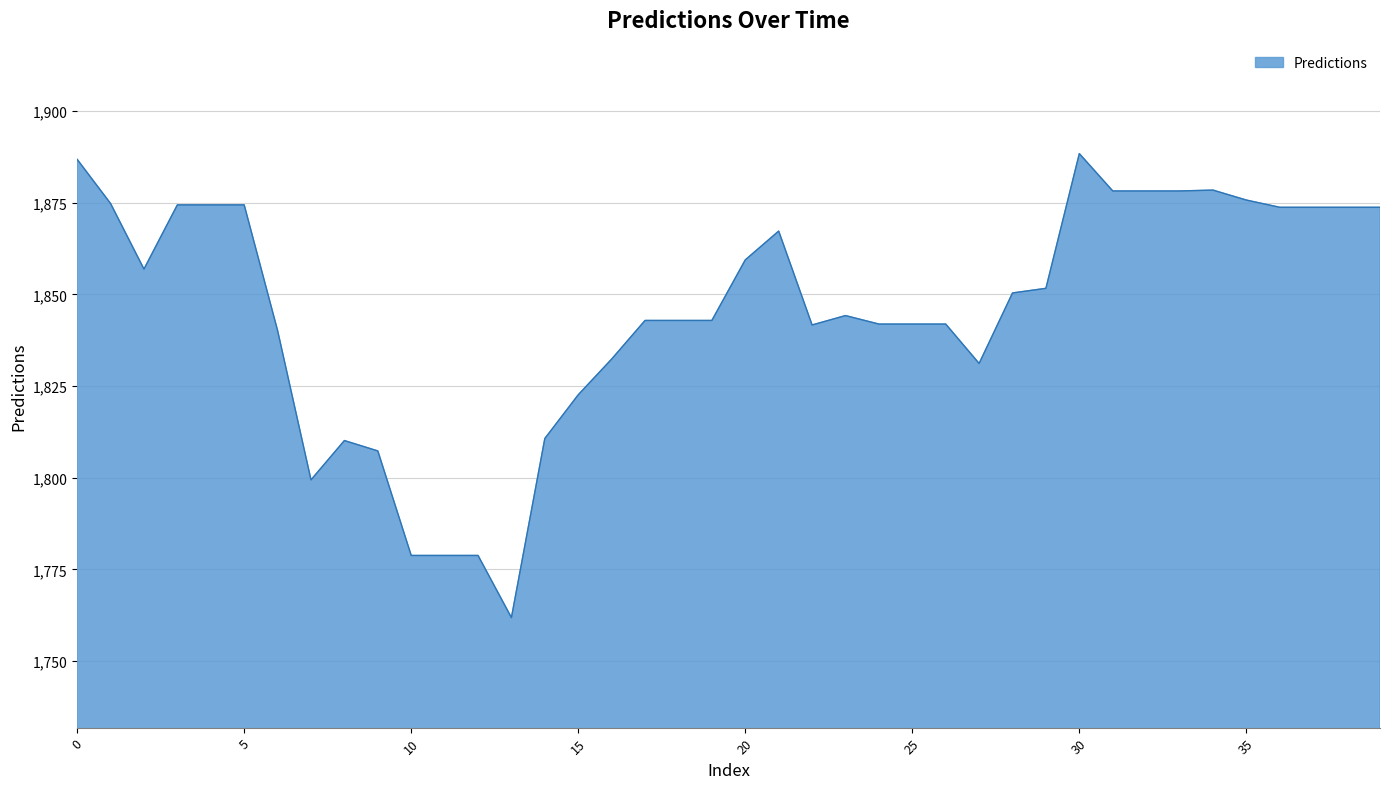

What is the difference between the maximum and minimum values?

126.6